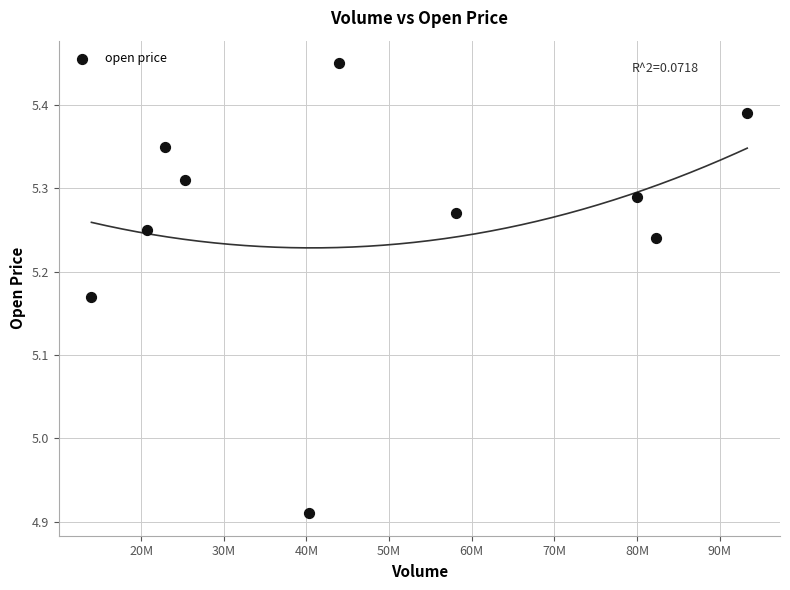

What is the average X value?

48082472.4